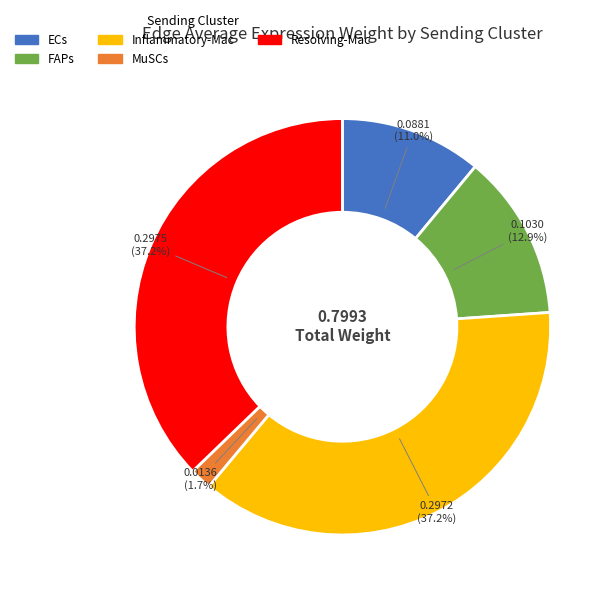

Is there any slice that represents more than half of the pie?

No